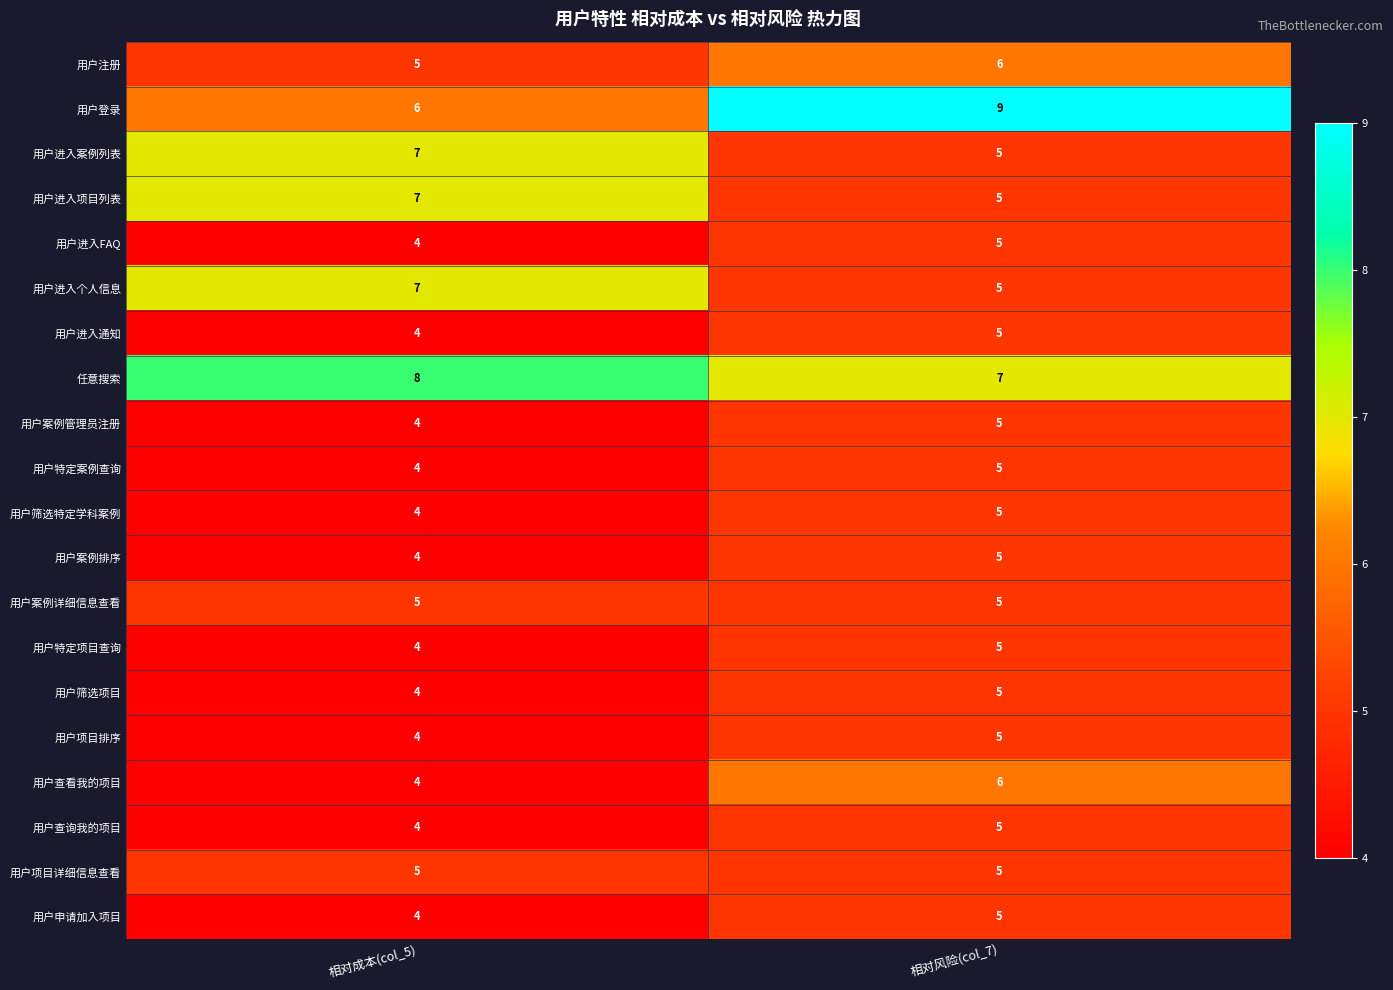

At which category does the chart reach its minimum across all series?

相对成本(col_5)